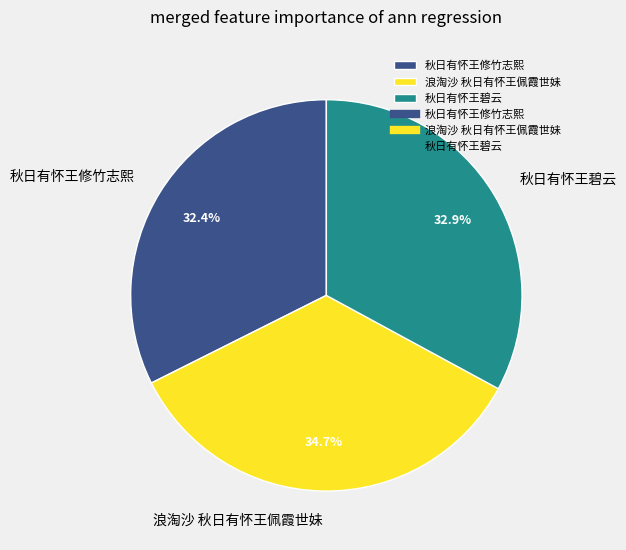

What percentage is NOT represented by 秋日有怀王碧云?

67.1%